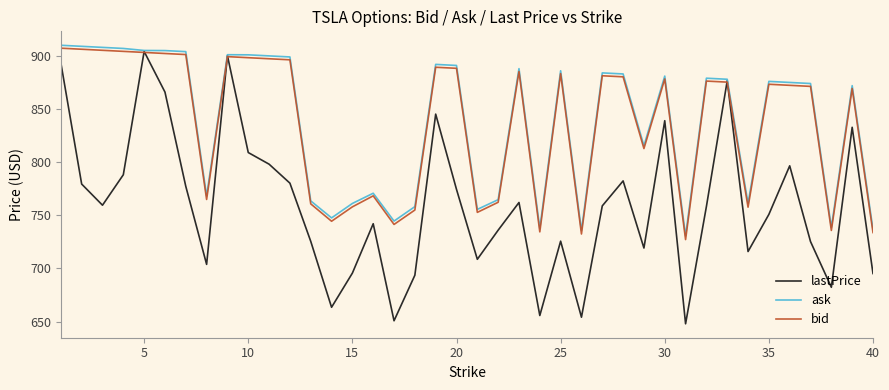

Which series has the widest spread of values?

lastPrice